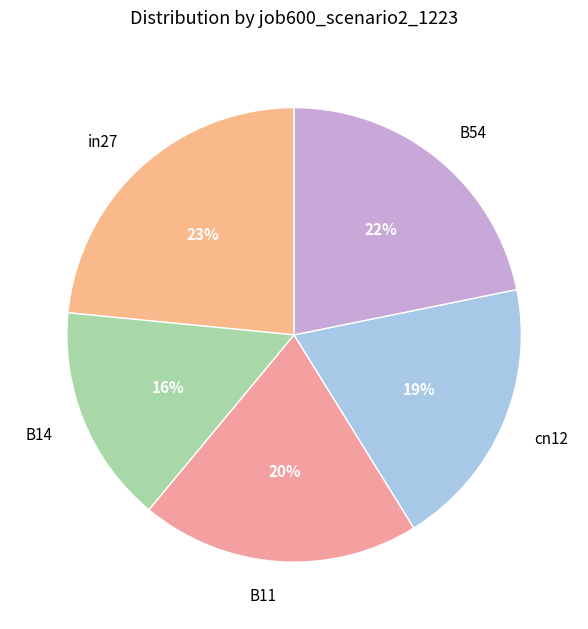

True or false: cn12 accounts for 28% of the total.

False